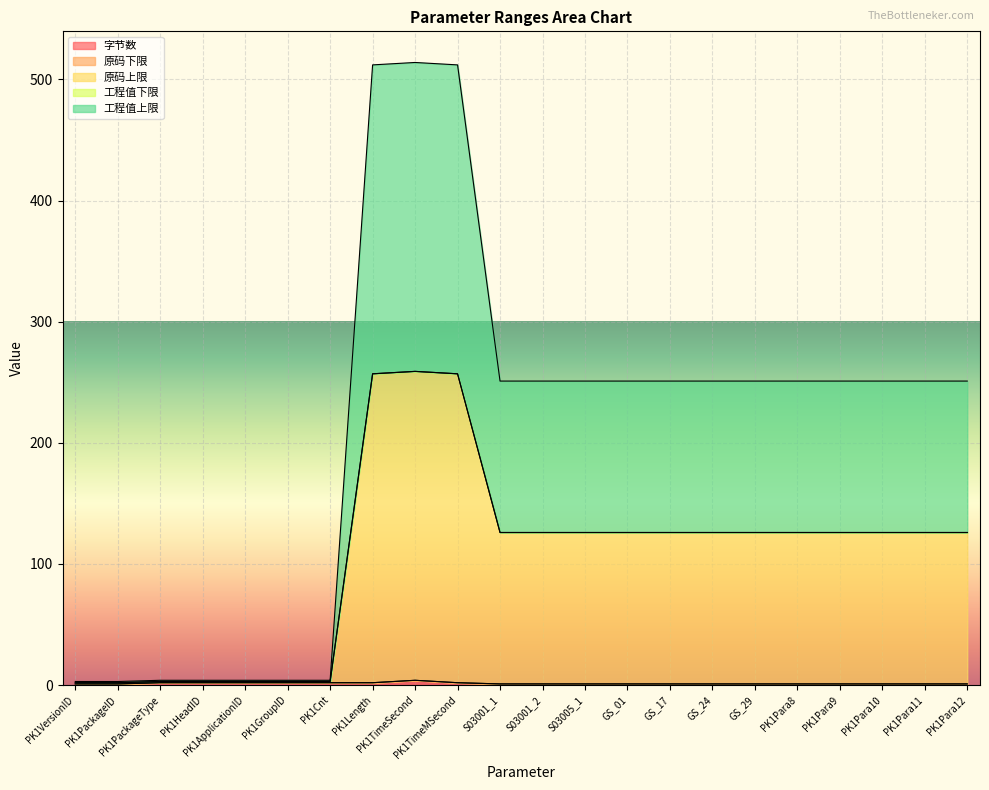

Does the chart display data point markers on the line(s)?

No